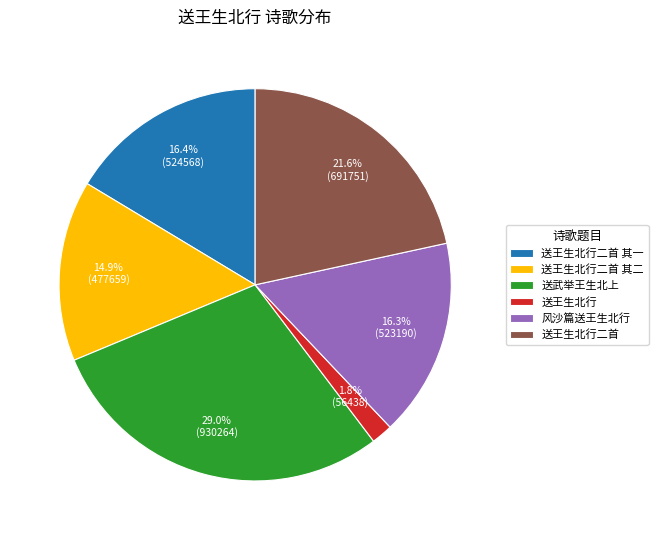

How many slices are in this pie chart?

6